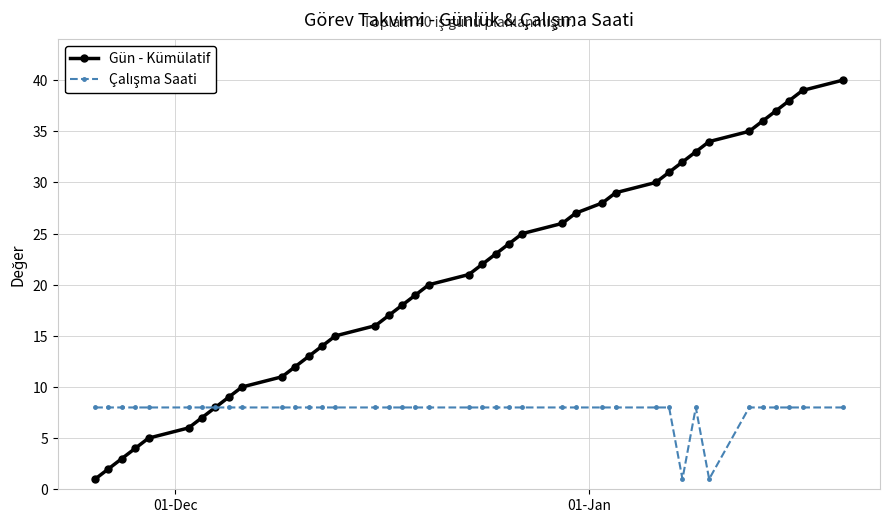

Which series has the largest range (max minus min)?

Gün - Kümülatif